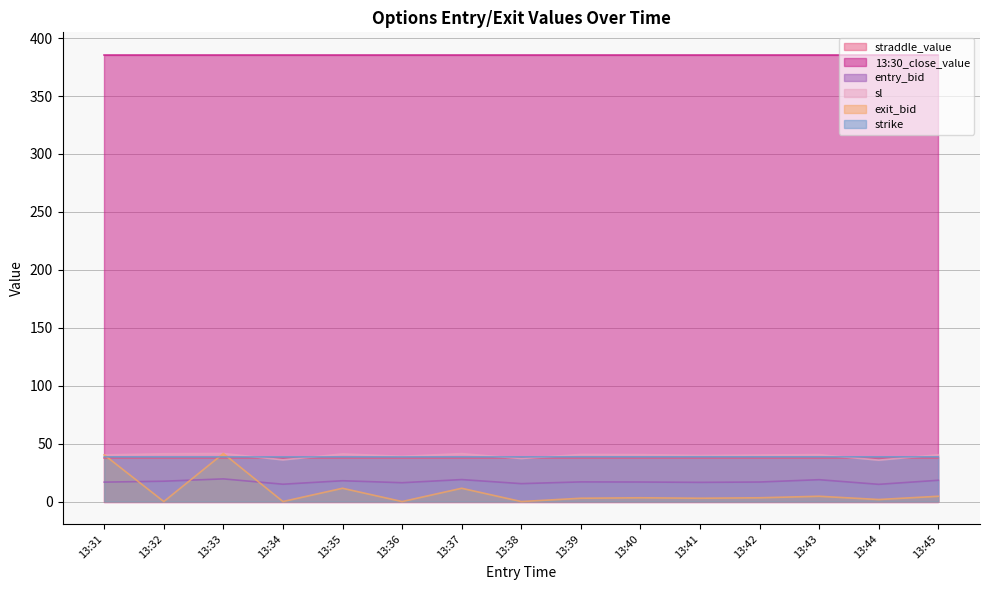

What is the spread (max minus min) of values at 13:33?

366.1